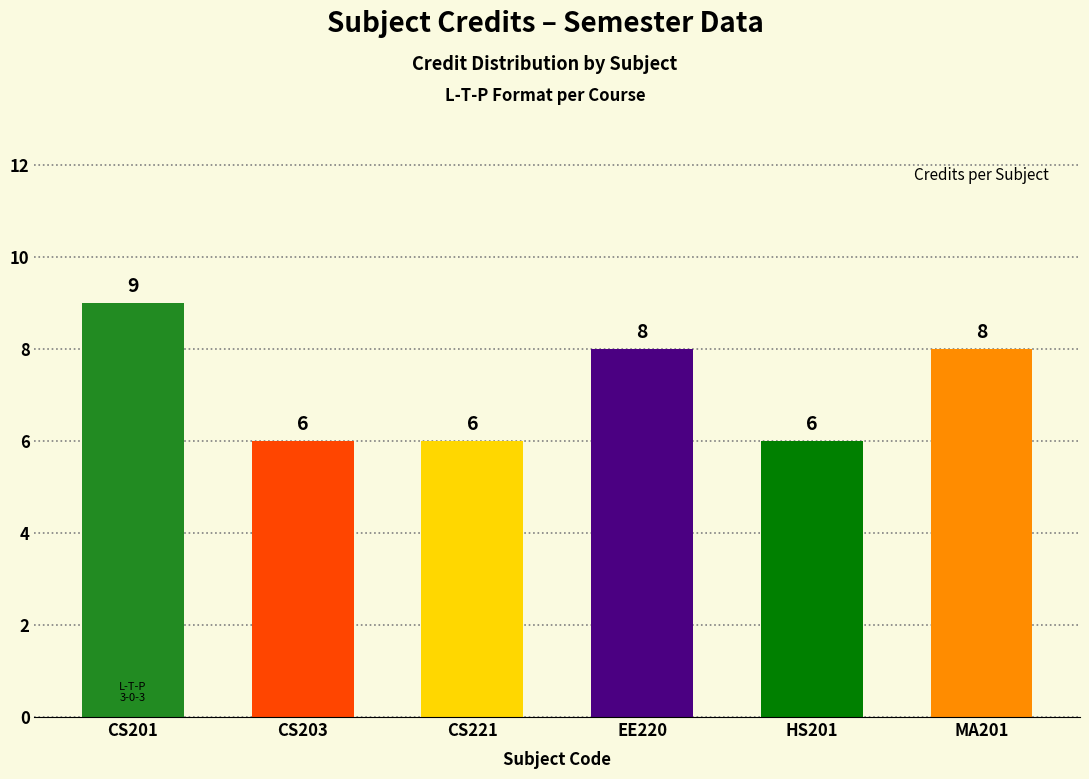

Read the value at CS201.

9